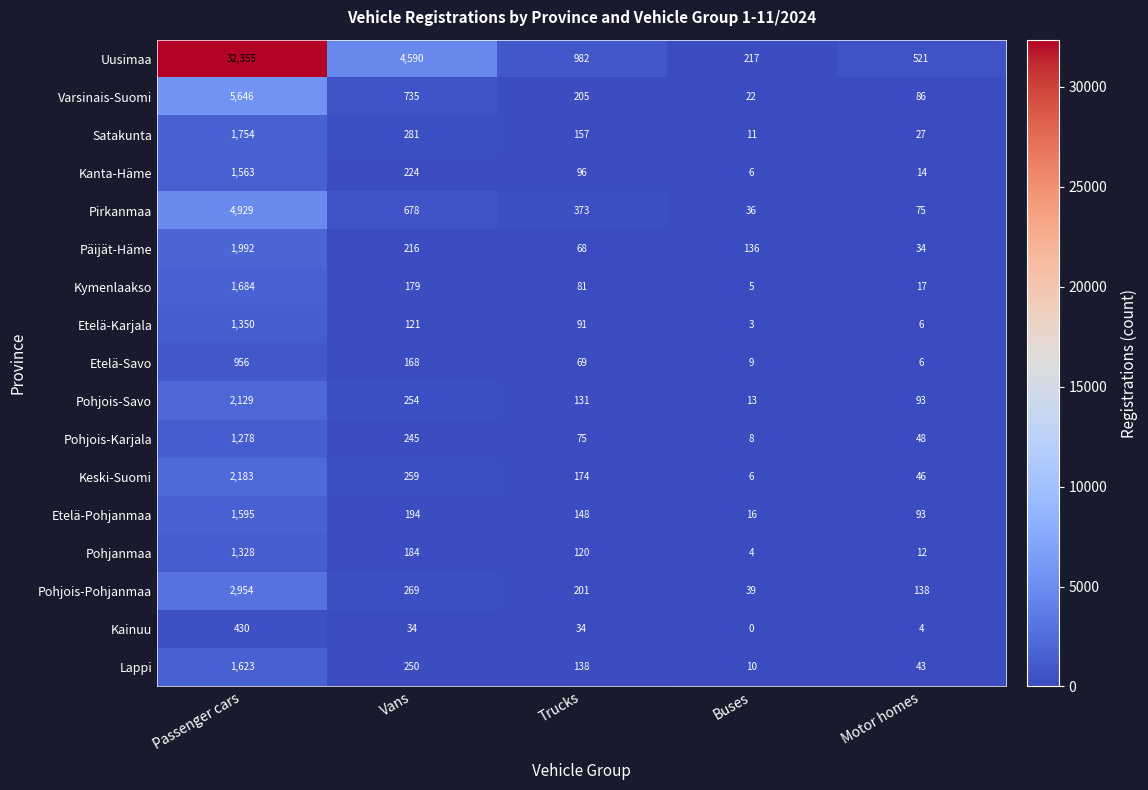

Which category has the lowest value across all series?

Buses